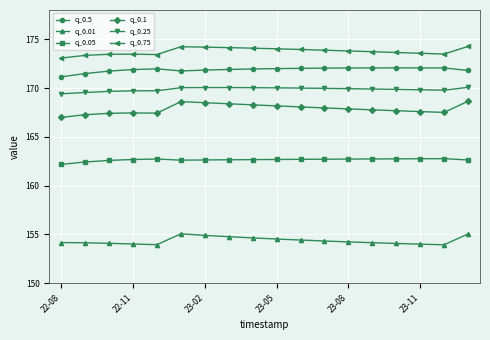

True or false: q_0.1 and q_0.05 intersect in this chart.

False